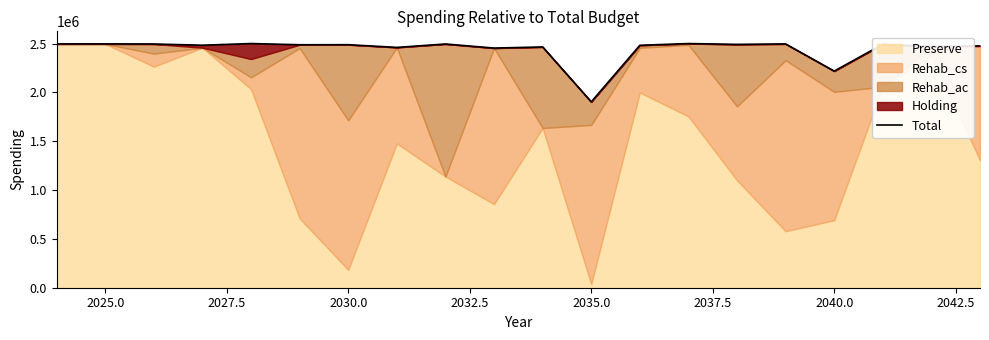

What is the value of the 18th point from the left?

2493130